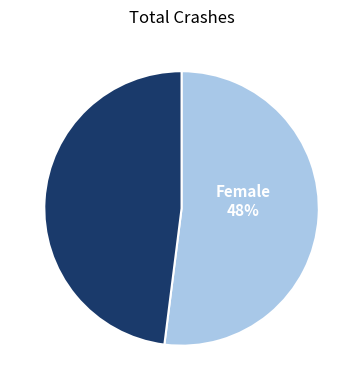

How many segments does this pie chart have?

2